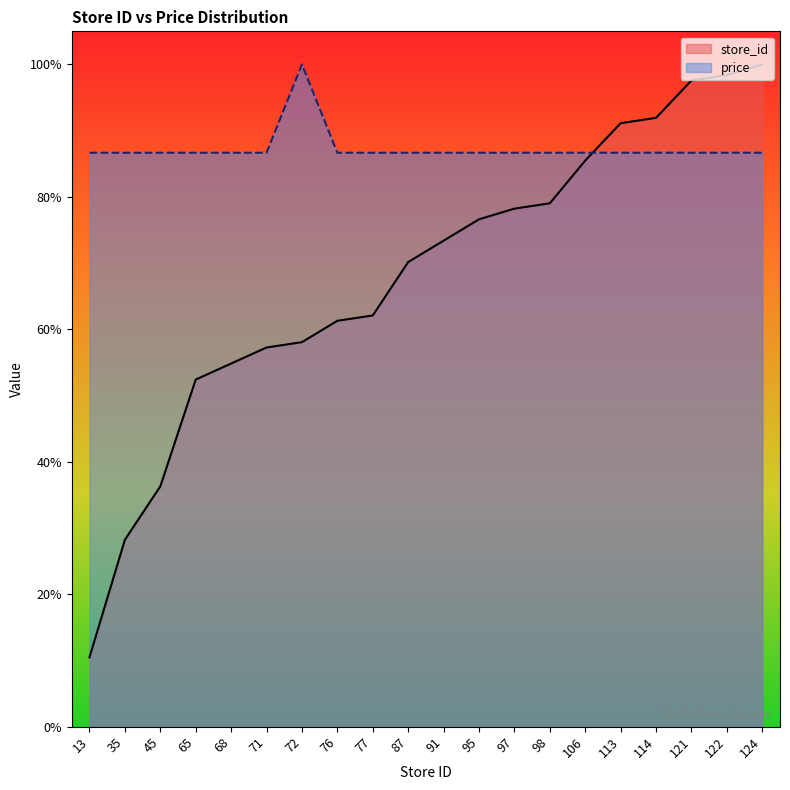

What is the total value across all series at 95?

1.6